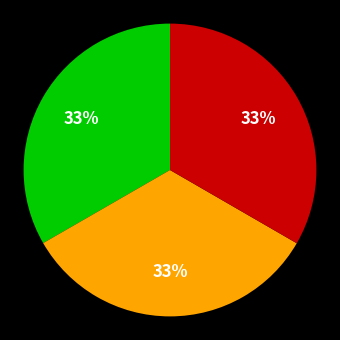

How many slices are in this pie chart?

3